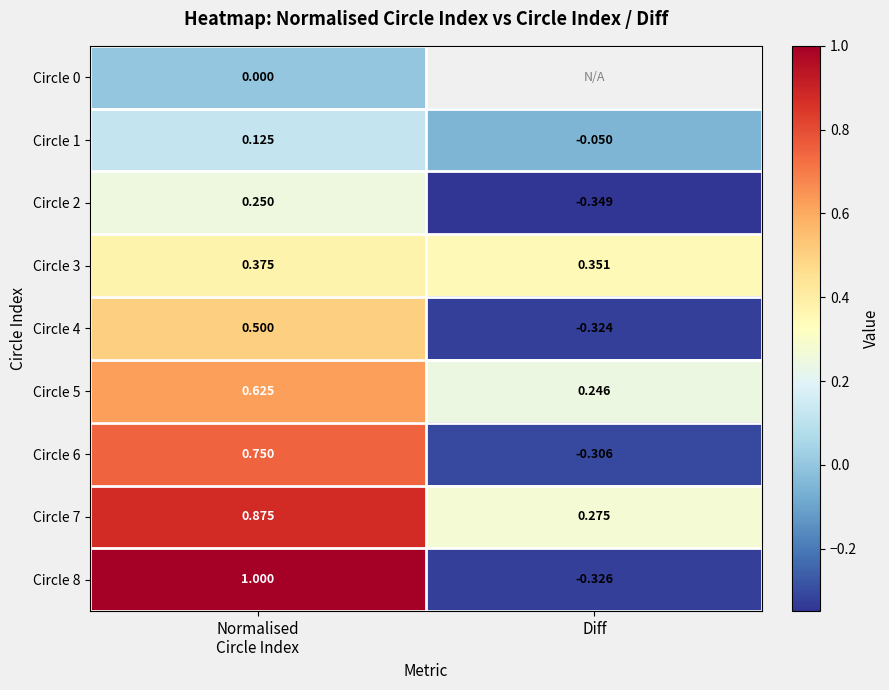

What is the total value across all series at Normalised
Circle Index?

4.5